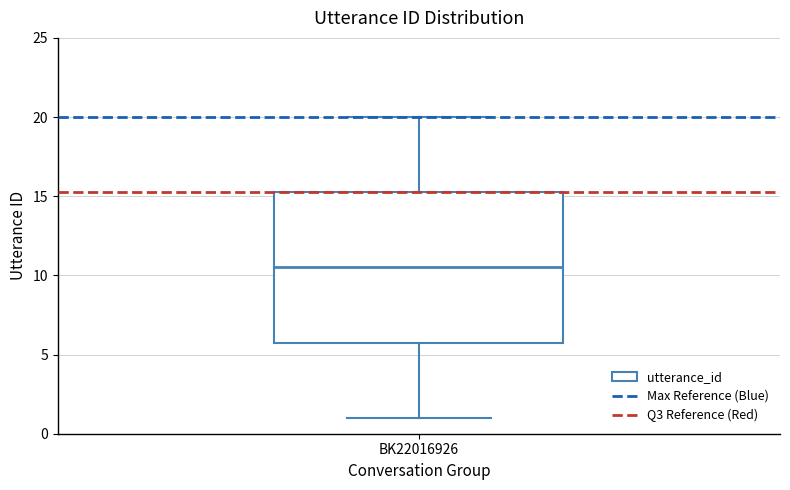

Where does the upper whisker of the box for BK22016926 end on the y-axis? The values are not printed on the chart, so give them approximately, as read against the axis.

20.0